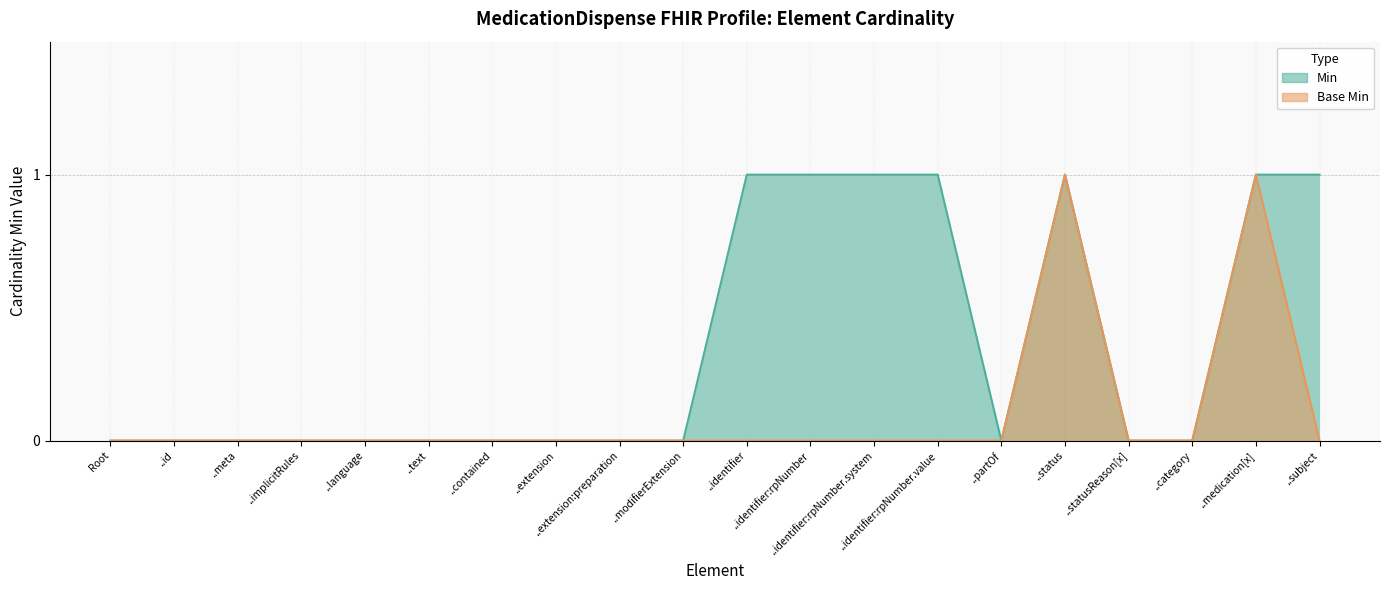

What is the maximum value for Min?

1